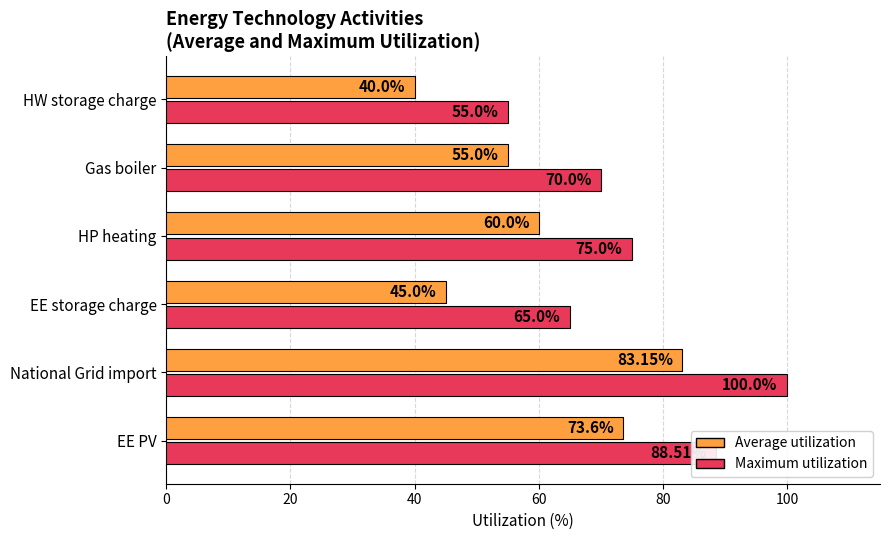

What is the average value of the Average utilization series?

59.5